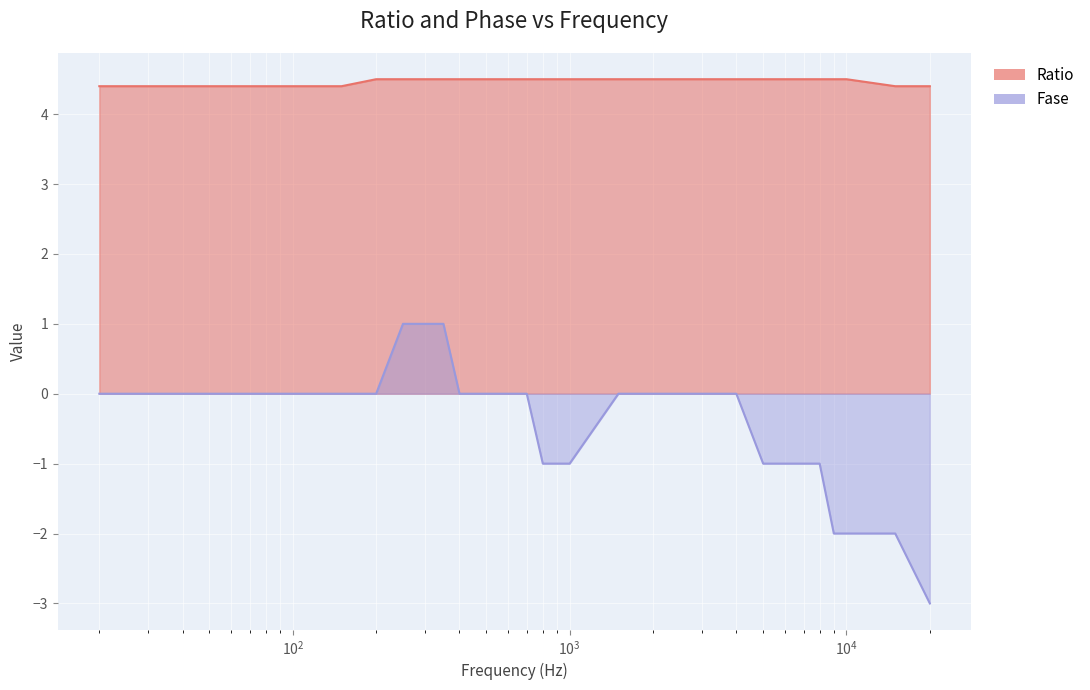

Is the value of Fase at 9000 greater than the value of Ratio at 40?

No